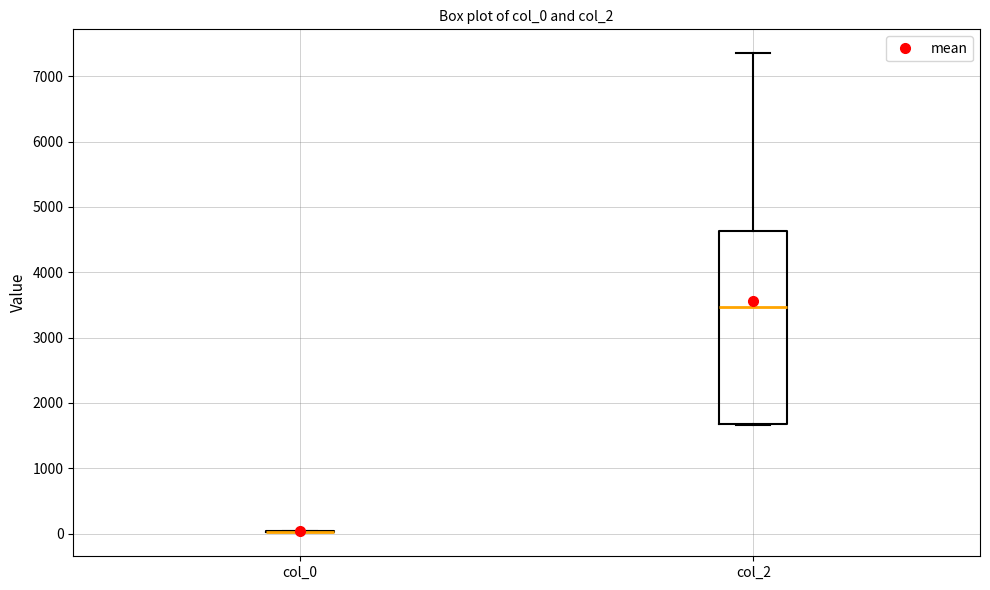

Reading left to right, read every box against the y-axis: the position of its median line, the range the box covers, and the ends of its whiskers. The values are not printed on the chart, so give them approximately, as read against the axis.

col_0: box collapsed to a line at 0, whiskers 0 to 0
col_2: median 3500, box 1700 to 4600, whiskers 1700 to 7400